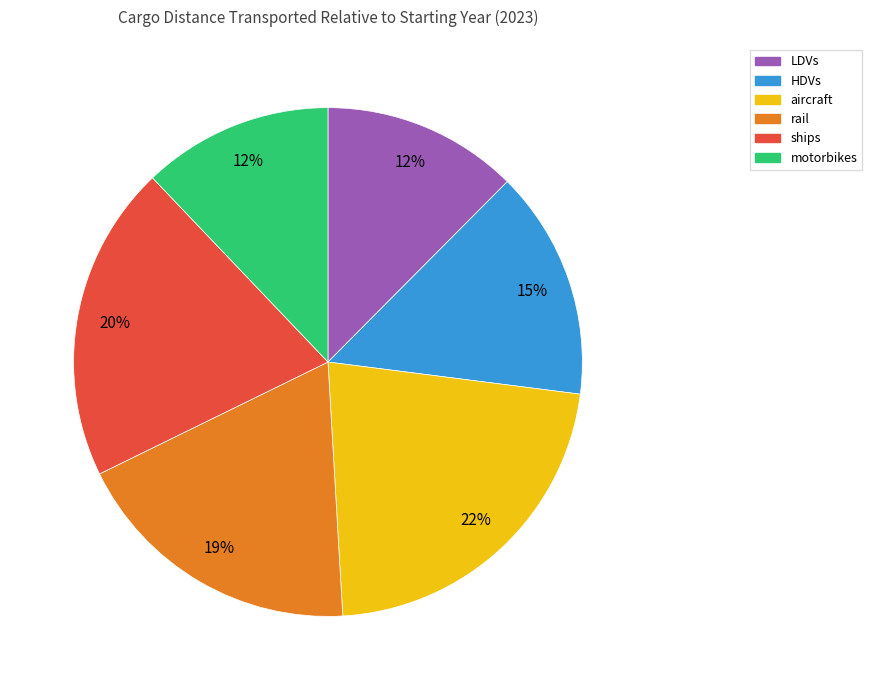

Count the number of slices in the pie.

6